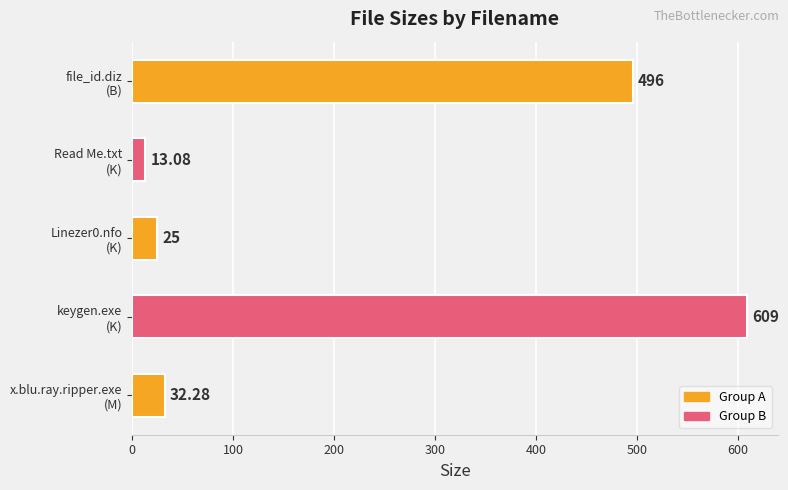

What is the average value?

235.1